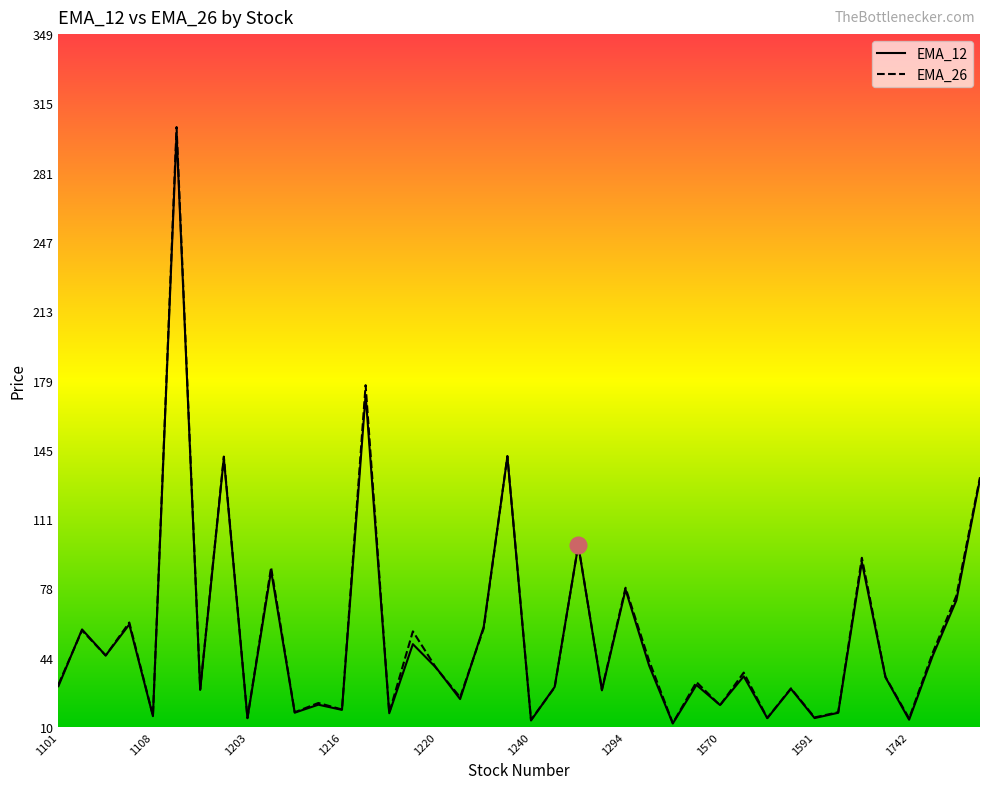

What is the sum of the EMA_12 values at 1591 and 1569?

44.2